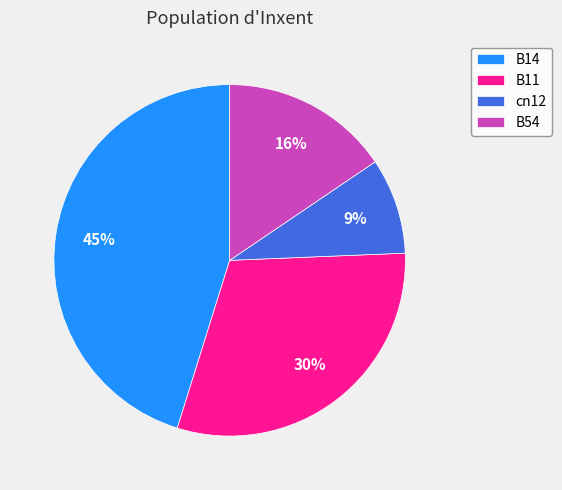

Is the sum of B11 and B54 greater than half?

No